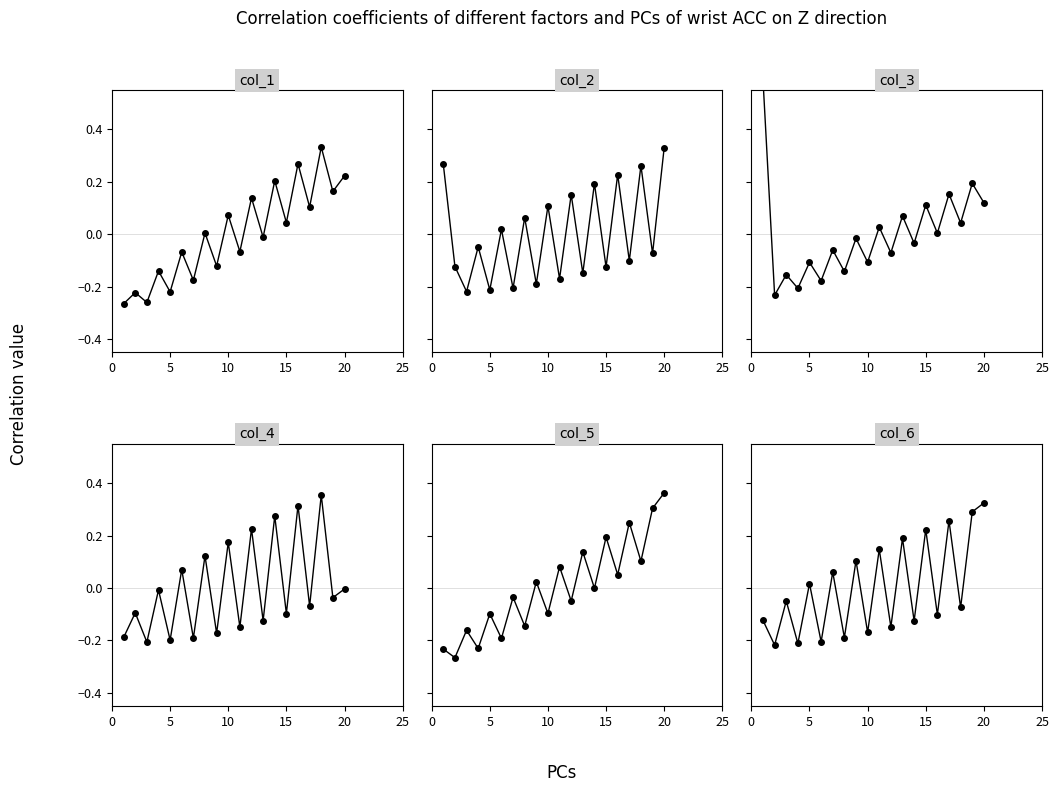

How many series are shown in this chart?

6